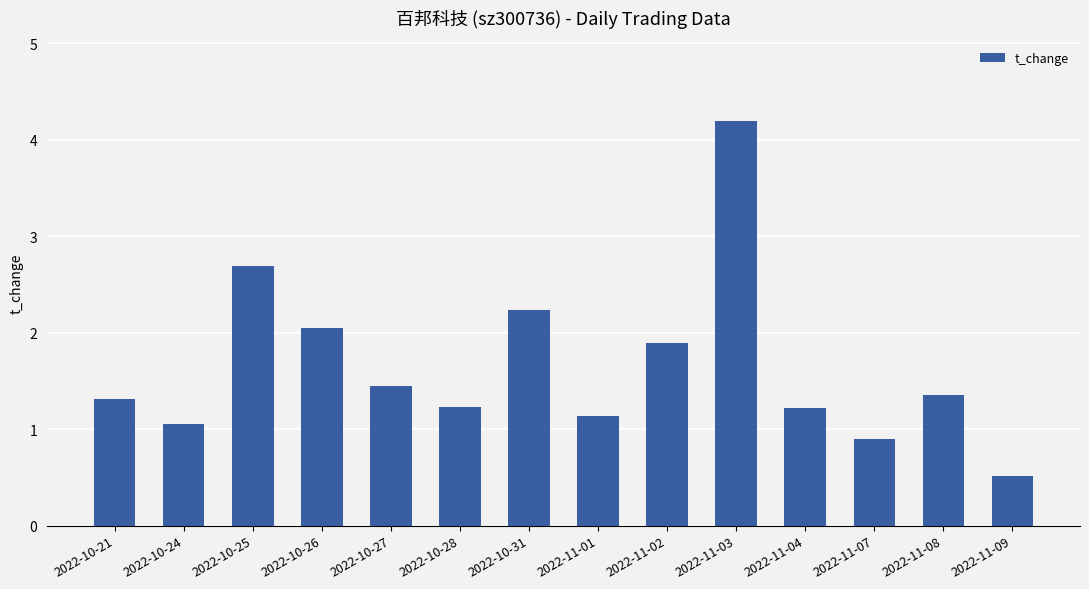

At which label does the data first exceed 1?

2022-10-21